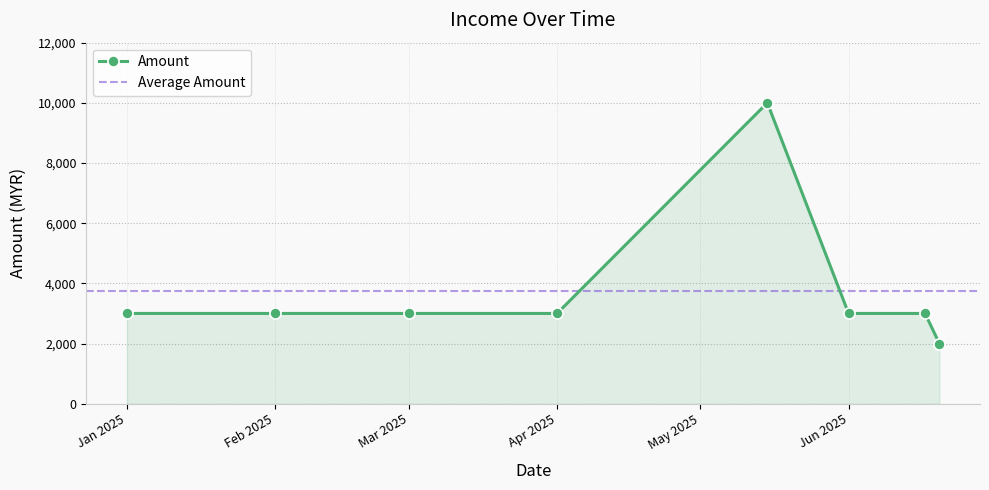

What is the minimum value shown in the chart?

2000